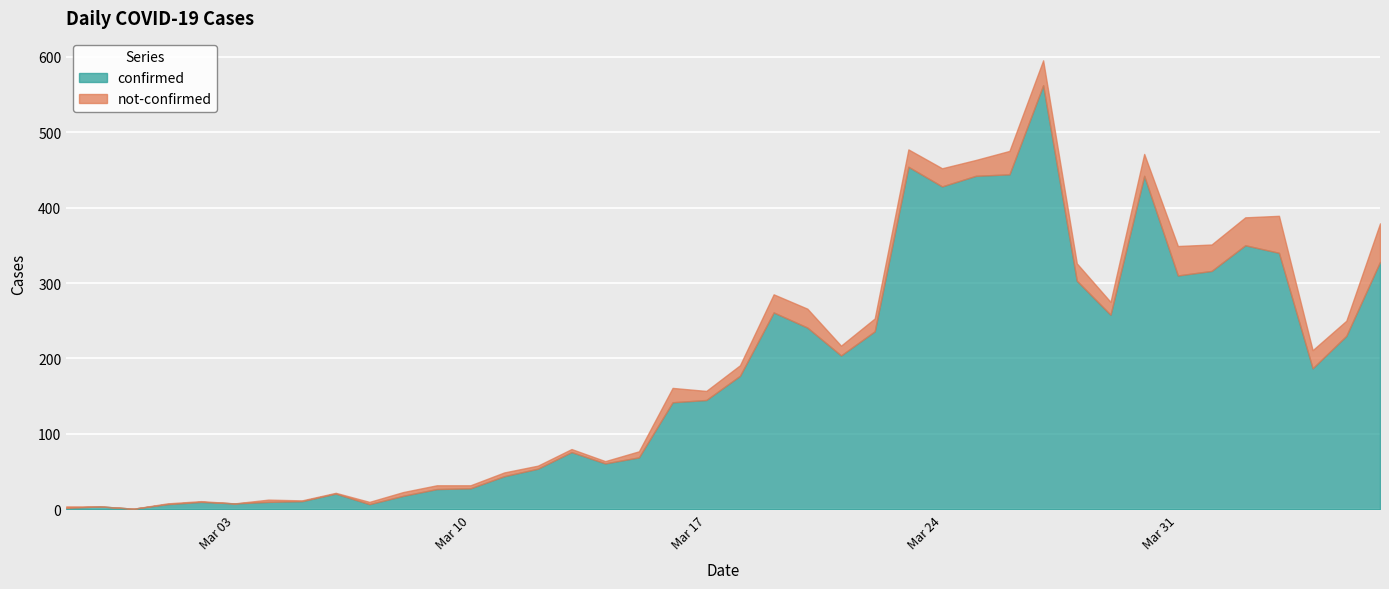

Rank the series at 2020-03-04 from lowest to highest value.

not-confirmed, confirmed